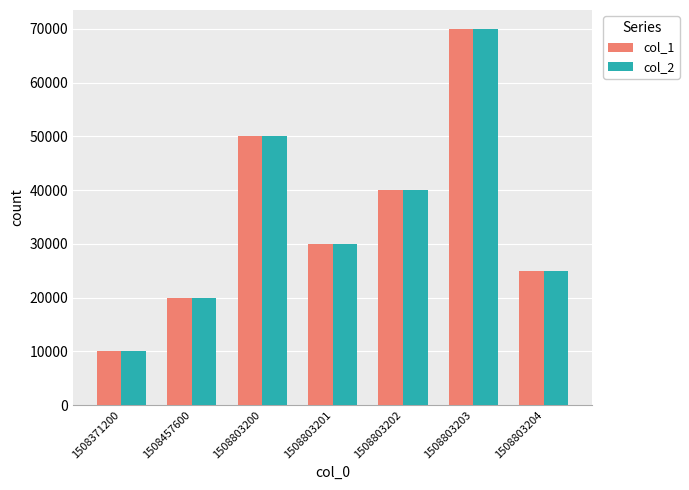

What is the difference between the second highest and second lowest values in the col_2 series?

30000